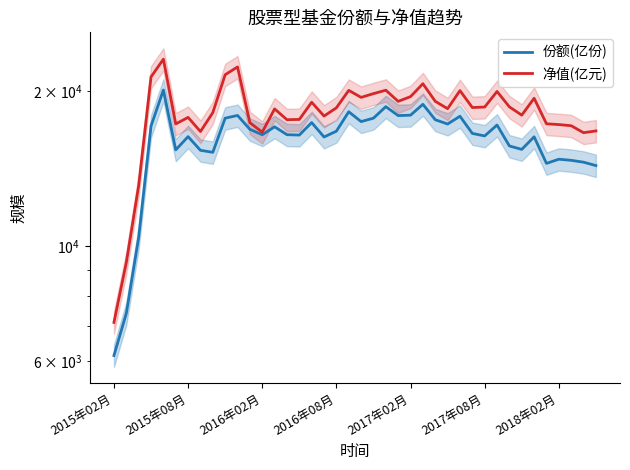

List the series in order of their overall mean, highest first.

净值(亿元), 份额(亿份)